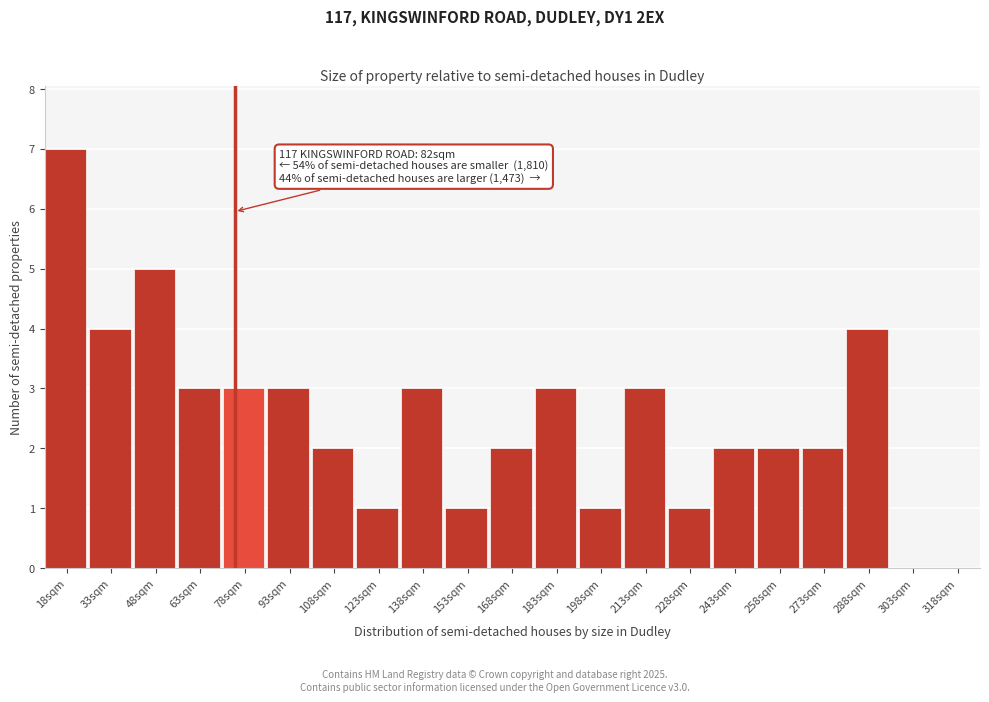

Reading right to left, transcribe all the data shown in this chart.

318sqm=0	303sqm=0	288sqm=4	273sqm=2	258sqm=2	243sqm=2	228sqm=1	213sqm=3	198sqm=1	183sqm=3	168sqm=2	153sqm=1	138sqm=3	123sqm=1	108sqm=2	93sqm=3	78sqm=3	63sqm=3	48sqm=5	33sqm=4	18sqm=7